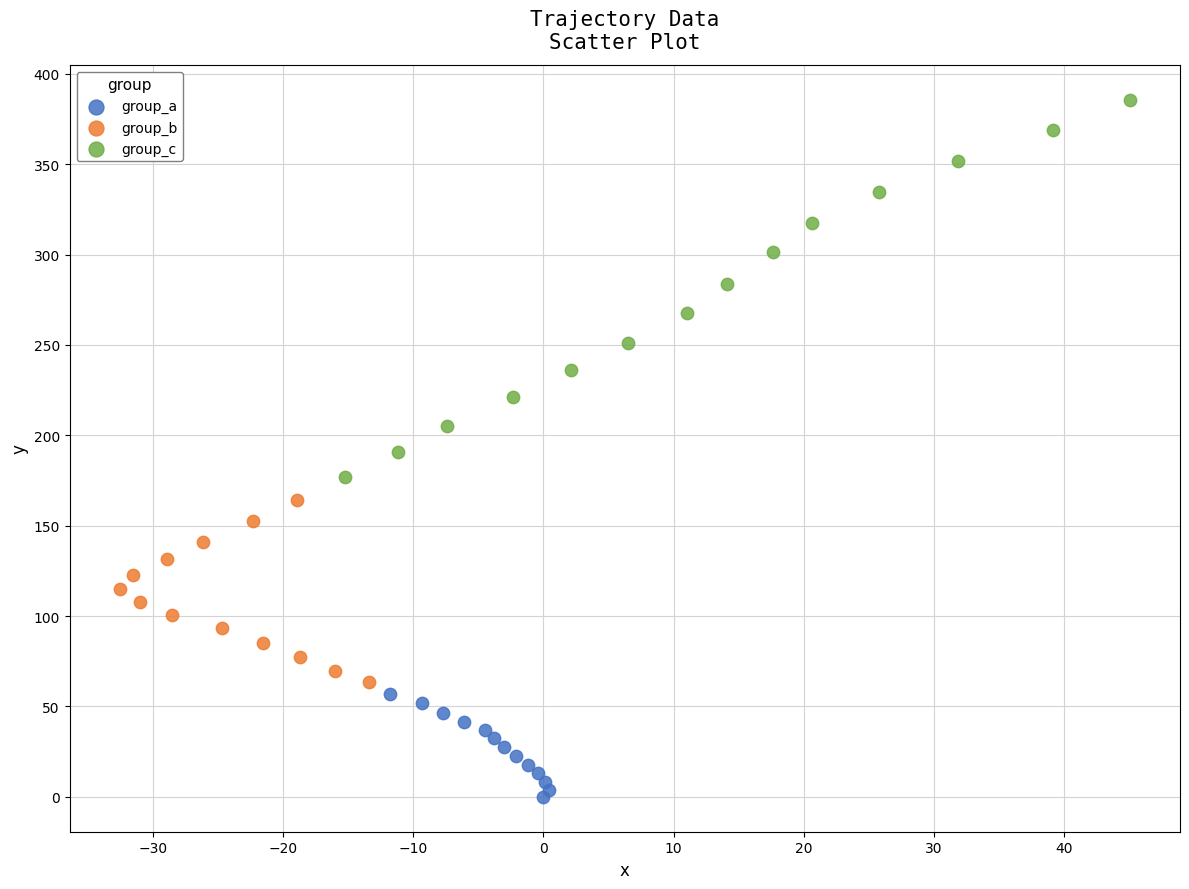

Which series reaches the maximum Y coordinate?

group_c